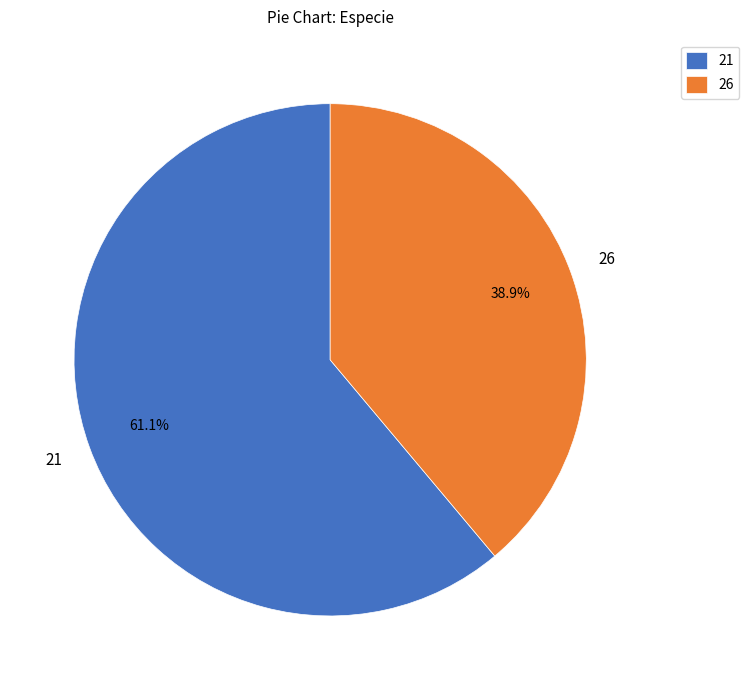

Combined, what portion of the pie is 26 and 21?

100.0%